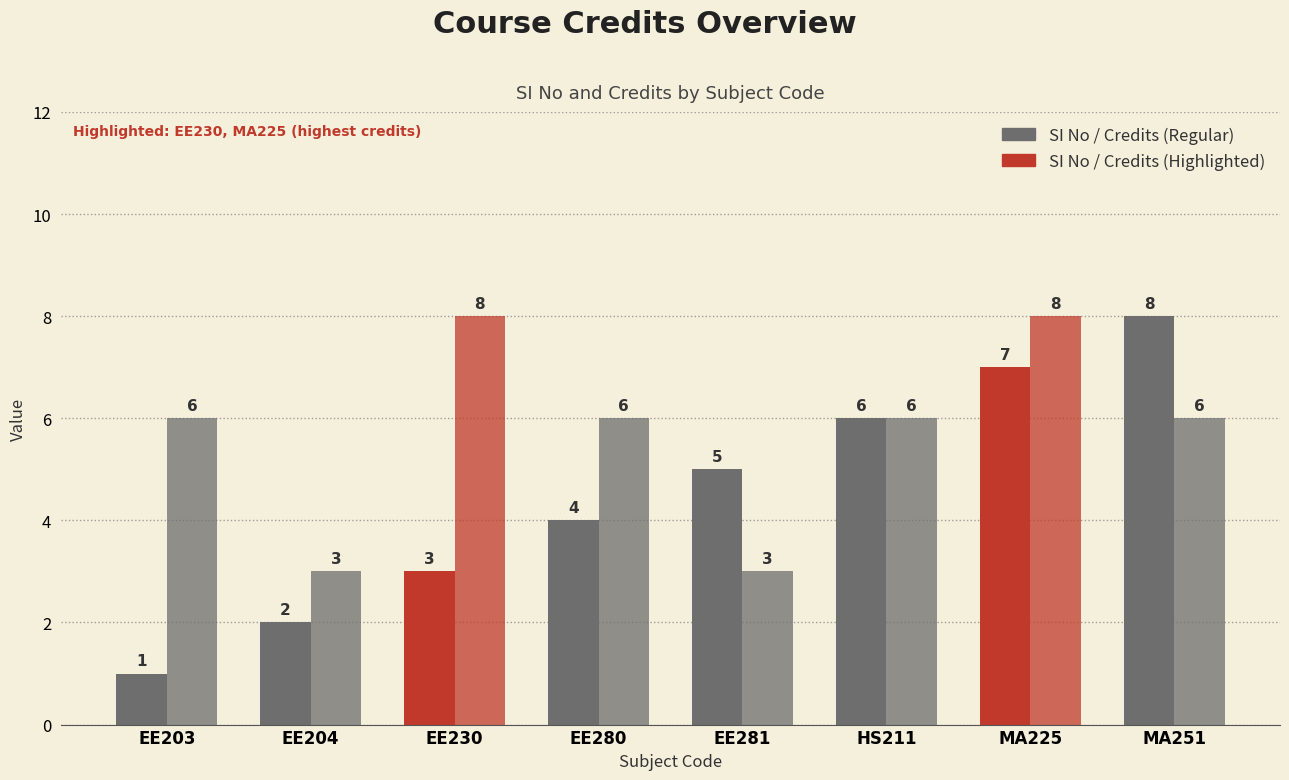

Count the number of data series in this chart.

2